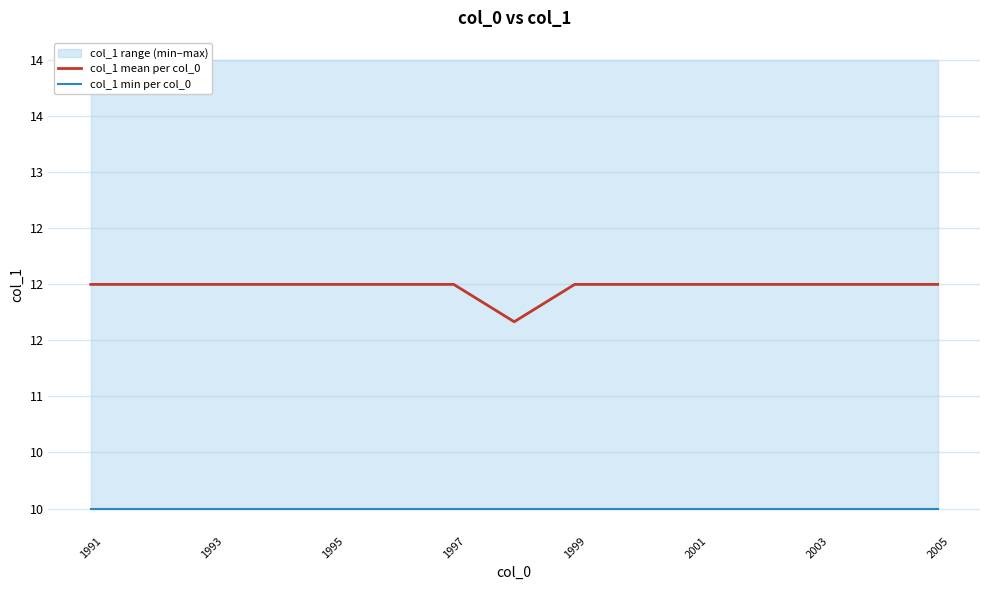

What is the average value of the col_1 mean per col_0 series?

12.0